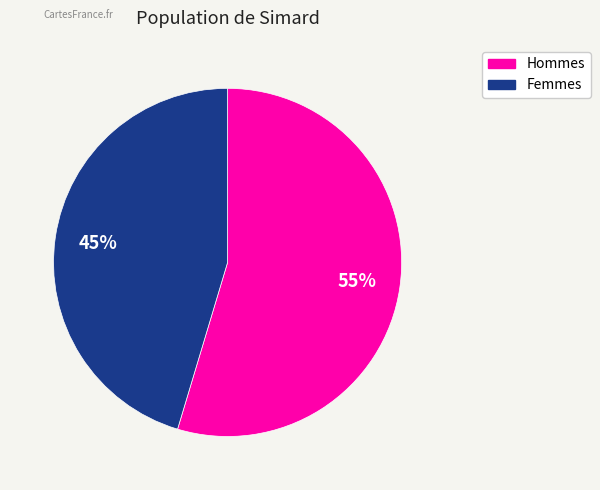

Is there any slice that represents more than half of the pie?

Yes